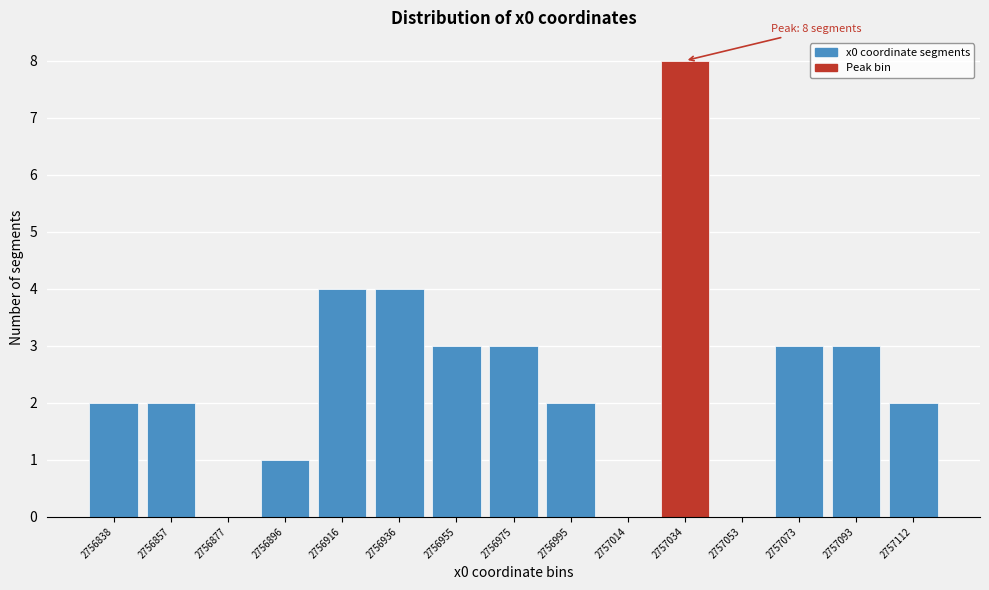

Reading left to right, transcribe all the data shown in this chart.

2756838=2	2756857=2	2756877=0	2756896=1	2756916=4	2756936=4	2756955=3	2756975=3	2756995=2	2757014=0	2757034=8	2757053=0	2757073=3	2757093=3	2757112=2